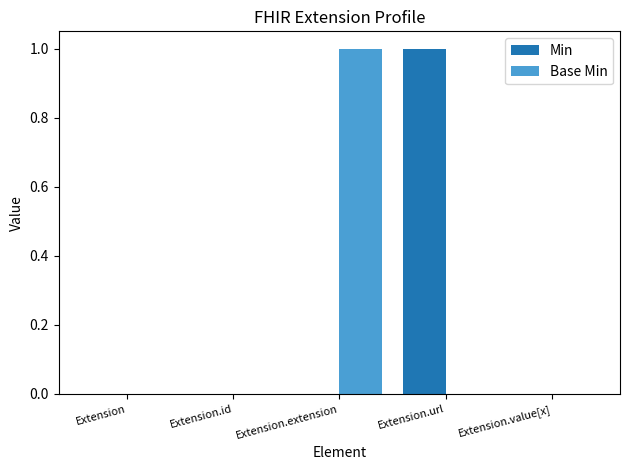

The Min series shows 1 at Extension.url. True or false?

True